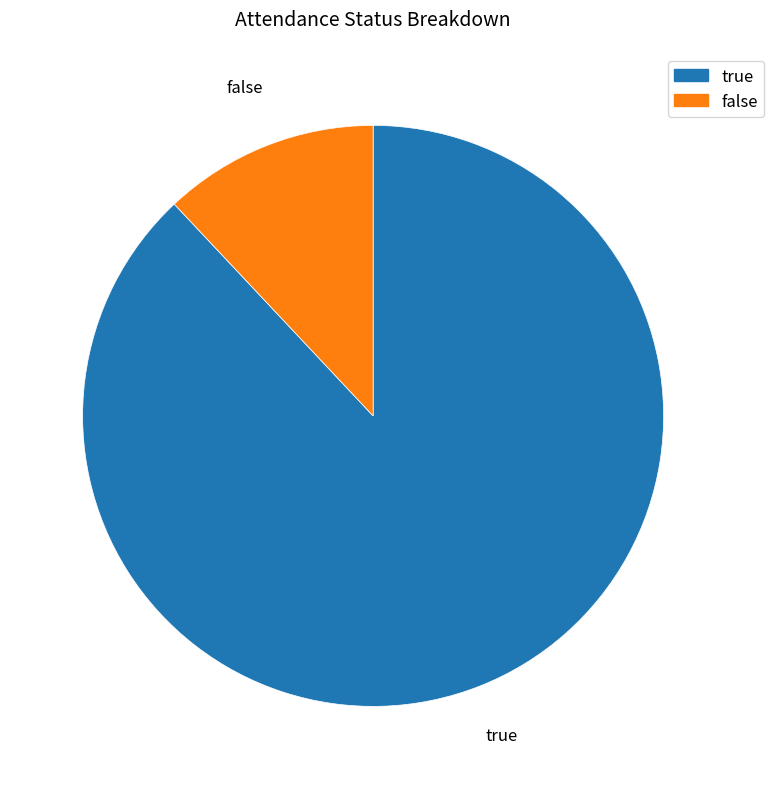

What is the largest slice in the pie chart?

true